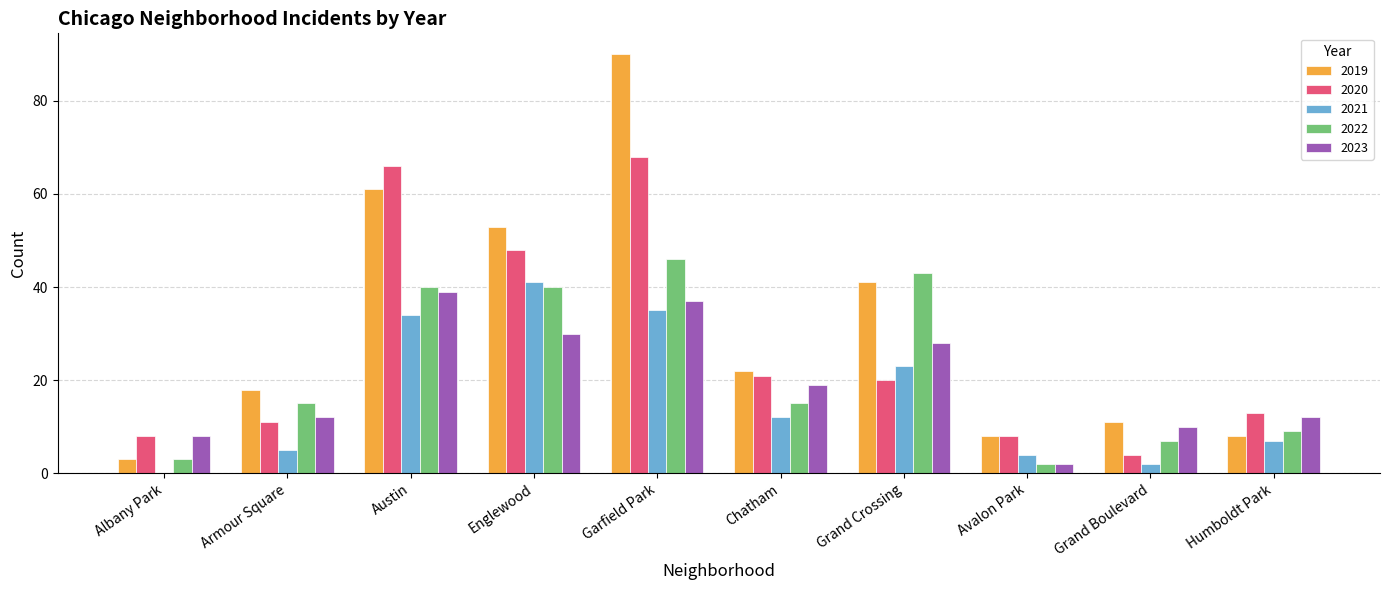

Reading left to right, transcribe all the data shown in this chart.

2019: 3	18	61	53	90	22	41	8	11	8
2020: 8	11	66	48	68	21	20	8	4	13
2021: 0	5	34	41	35	12	23	4	2	7
2022: 3	15	40	40	46	15	43	2	7	9
2023: 8	12	39	30	37	19	28	2	10	12